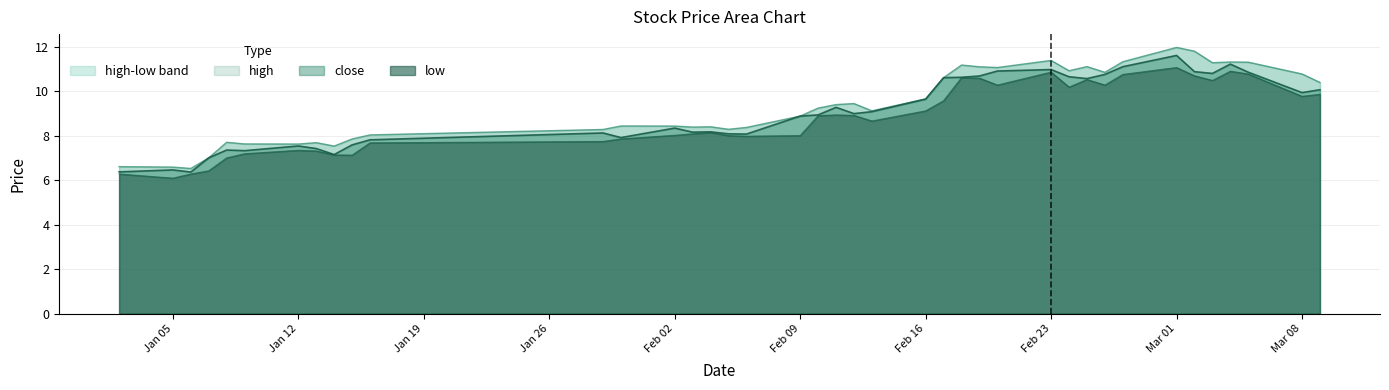

Rank the categories by high value from lowest to highest.

2004-01-06, 2004-01-05, 2004-01-02, 2004-01-07, 2004-01-14, 2004-01-12, 2004-01-09, 2004-01-13, 2004-01-08, 2004-01-15, 2004-01-16, 2004-01-29, 2004-02-05, 2004-02-06, 2004-02-03, 2004-02-04, 2004-02-02, 2004-01-30, 2004-02-09, 2004-02-13, 2004-02-10, 2004-02-11, 2004-02-12, 2004-02-16, 2004-03-09, 2004-02-17, 2004-03-08, 2004-02-26, 2004-02-24, 2004-02-20, 2004-02-19, 2004-02-25, 2004-02-18, 2004-03-03, 2004-03-05, 2004-03-04, 2004-02-27, 2004-02-23, 2004-03-02, 2004-03-01